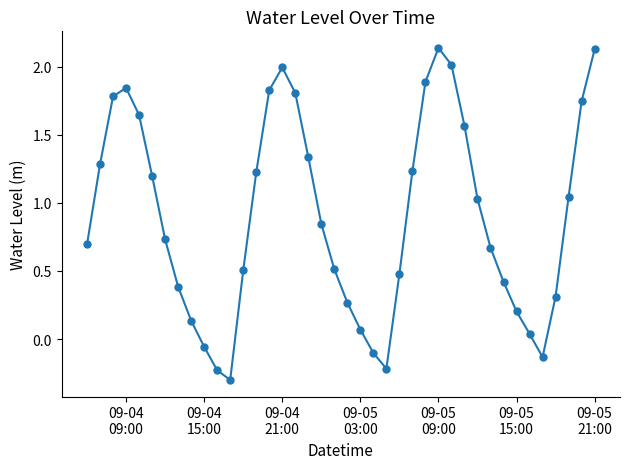

What is the sum of all values?

36.0